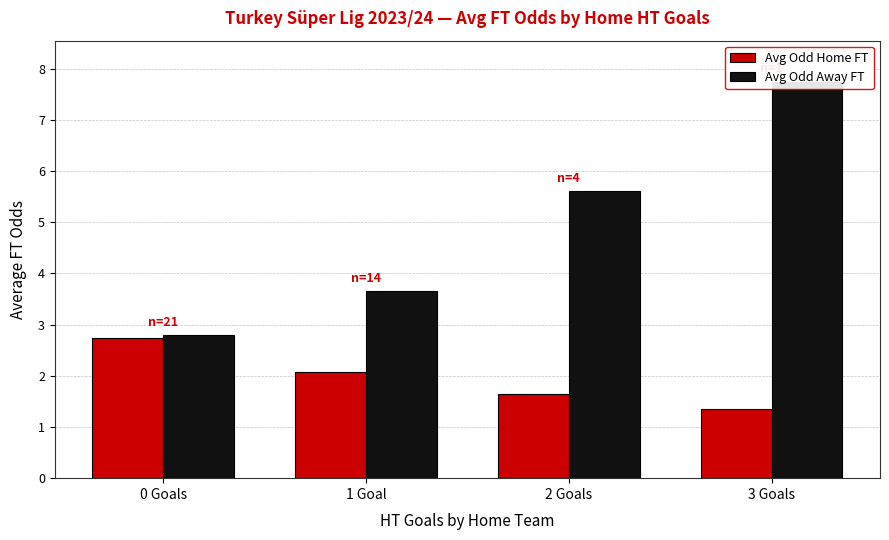

At how many categories does at least one series exceed 2?

4